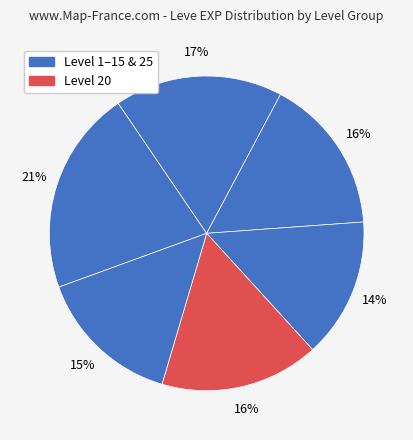

How many slices are in this pie chart?

6